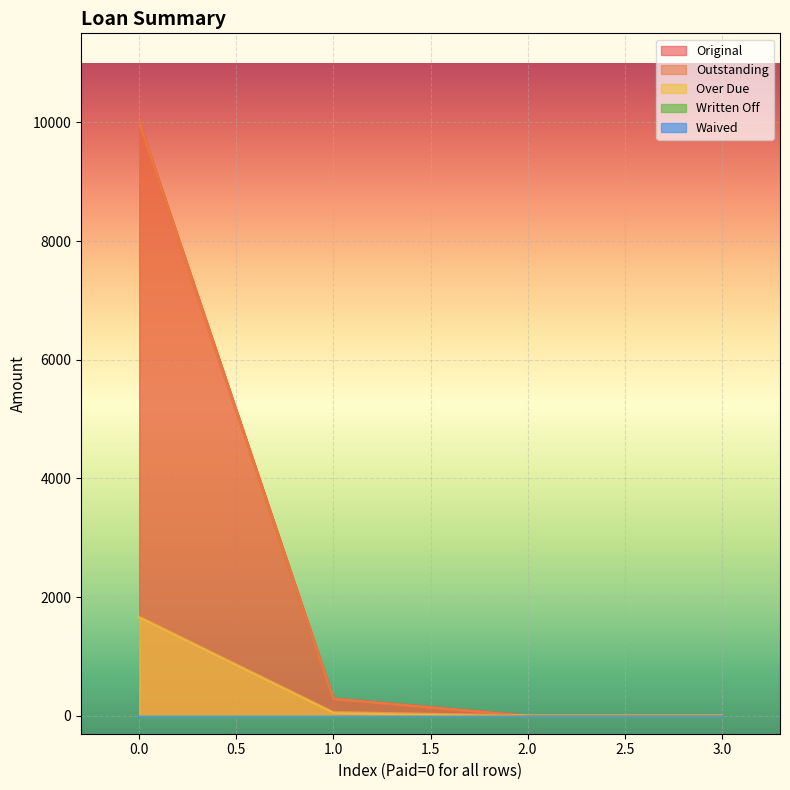

Which series has the widest spread of values?

Original